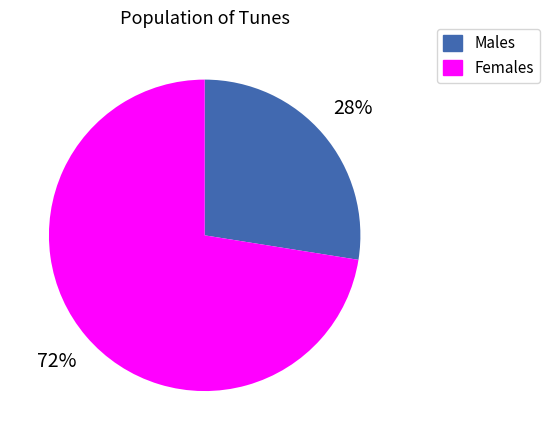

To the nearest percent, what is the average slice percentage?

50%